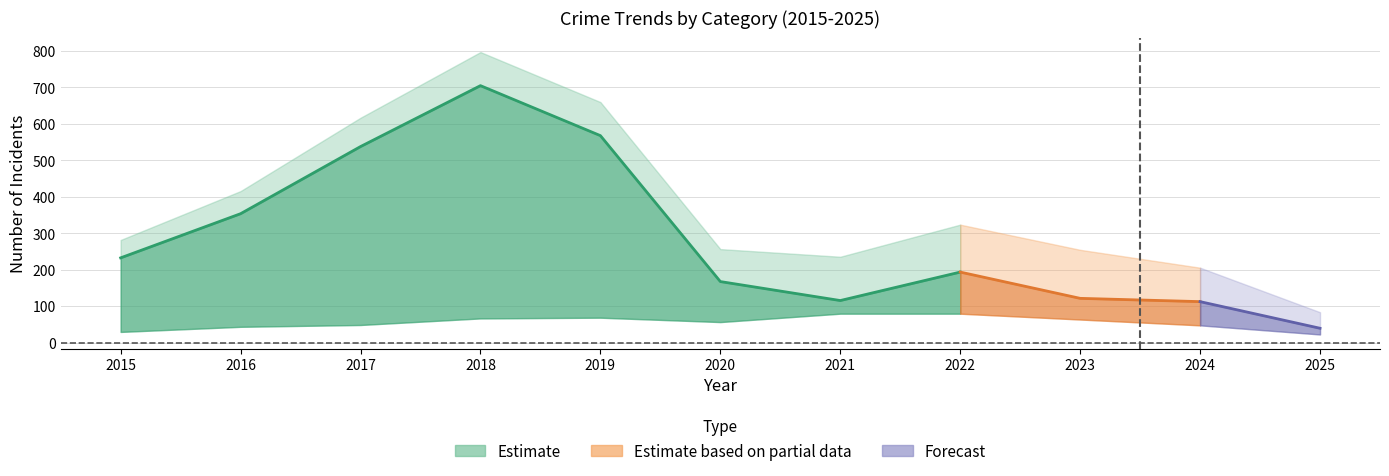

Reading left to right, transcribe all the data shown in this chart.

Theft: 233	354	538	705	568	168	116	194	122	113	40
Robbery: 30	44	49	67	69	57	80	80	64	48	23
Aggravated Battery: 13	13	17	18	14	26	23	32	40	26	13
Aggravated Assault: 6	3	12	5	8	4	13	14	22	15	6
Total: 282	416	617	797	660	257	236	324	255	206	84